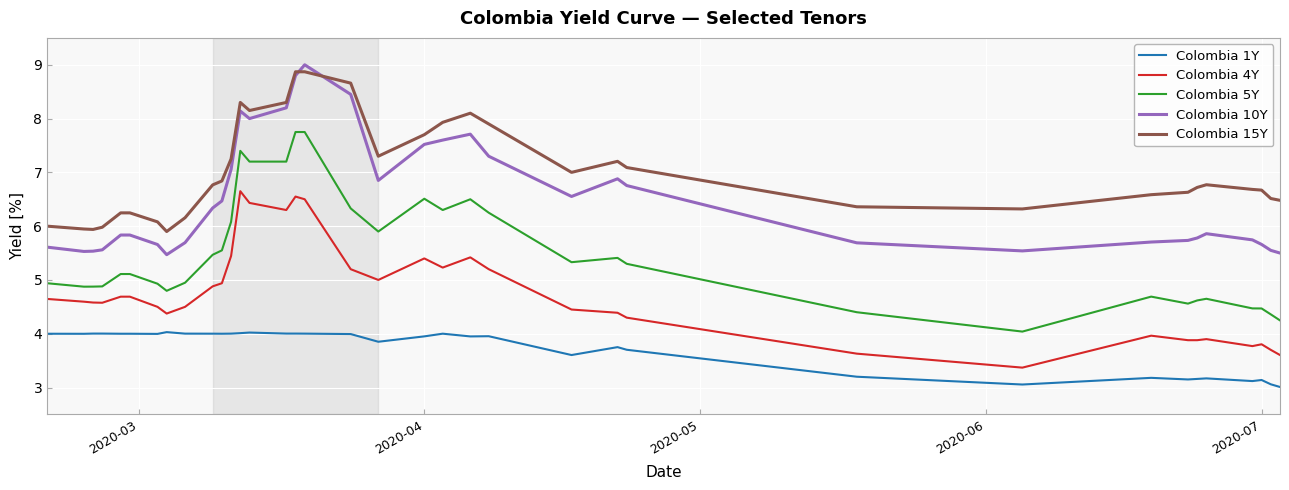

Which series has the largest total across all categories?

Colombia 15Y